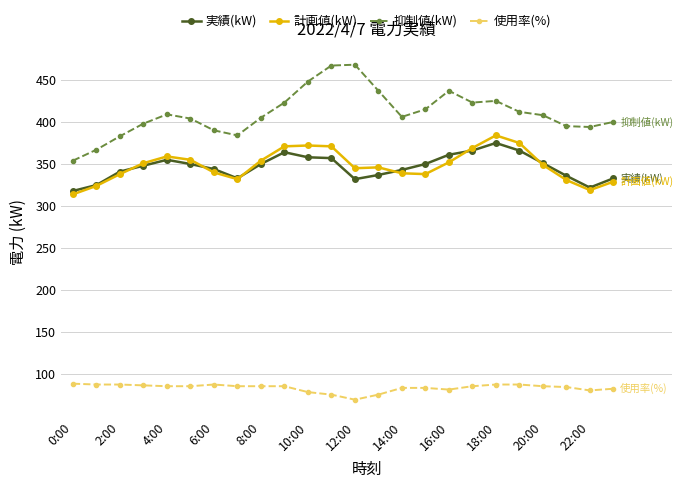

True or false: 計画値(kW) has more than 1 points higher than both neighbors.

True